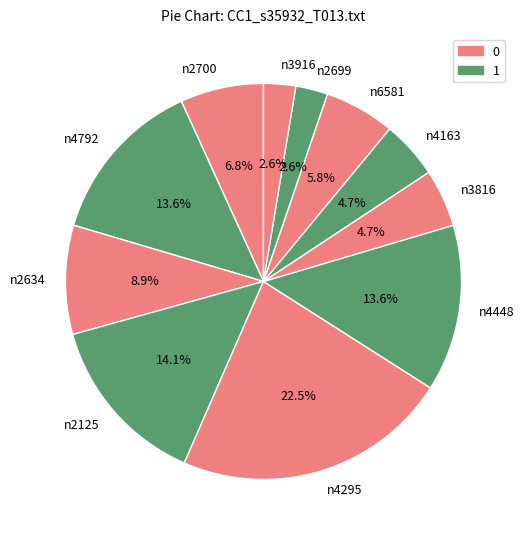

To the nearest percent, what portion does n2125 represent?

14%